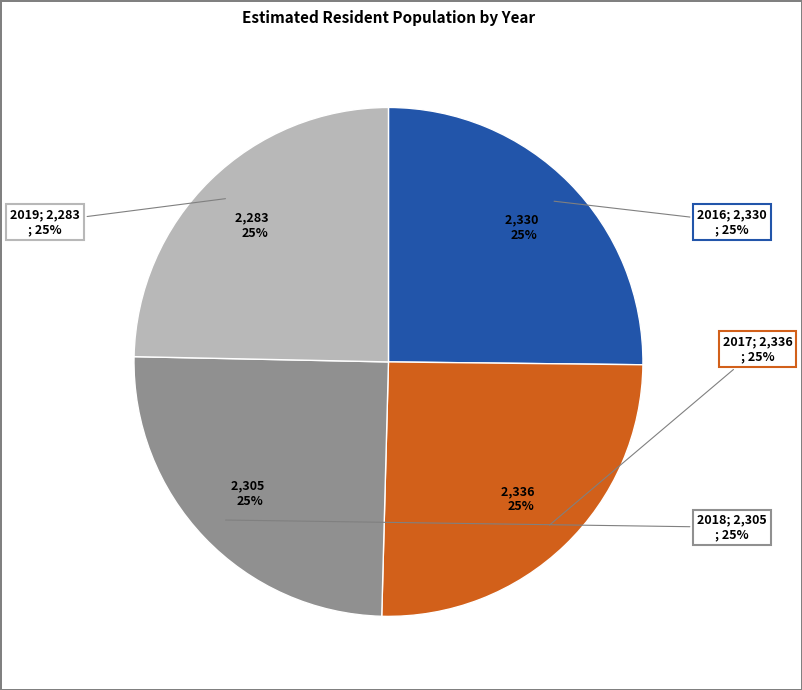

What portion of the pie excludes 2019?

75.3%